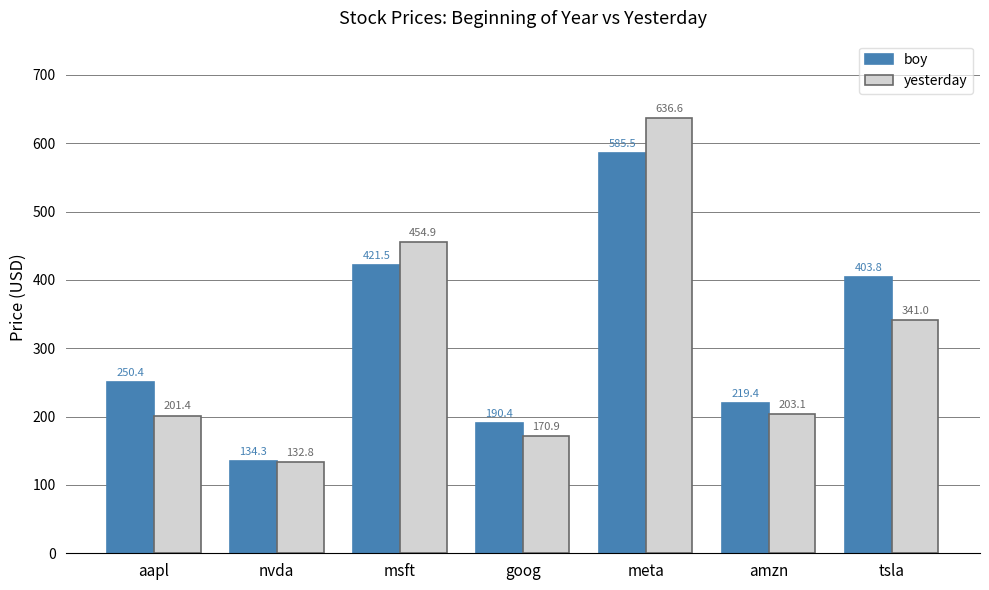

What is the label of the 7th bar from the right?

aapl